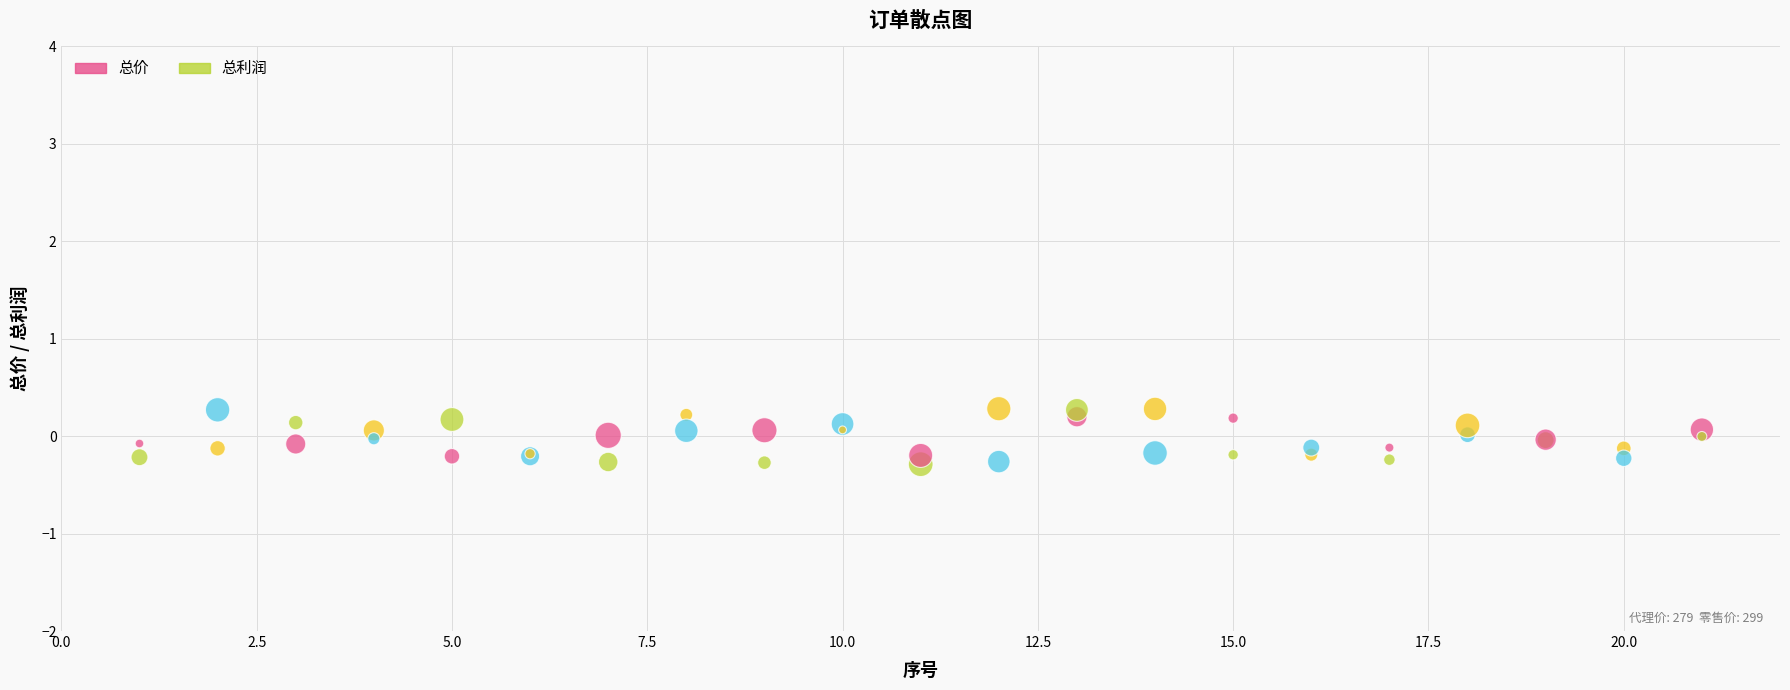

What are all the series names shown in the legend?

总价, 总利润